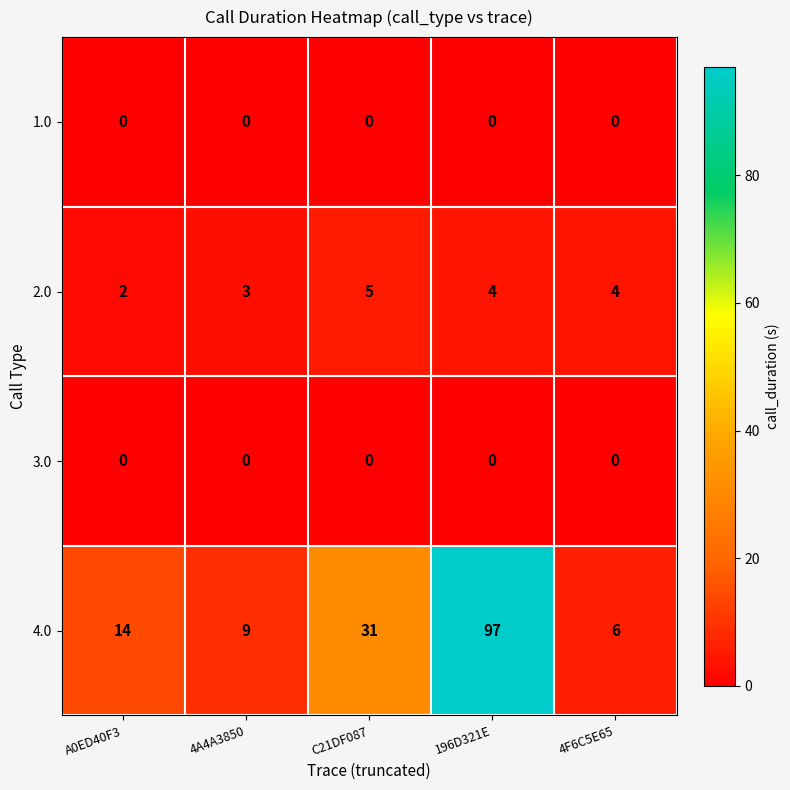

What is the sum of all 2.0 values?

18